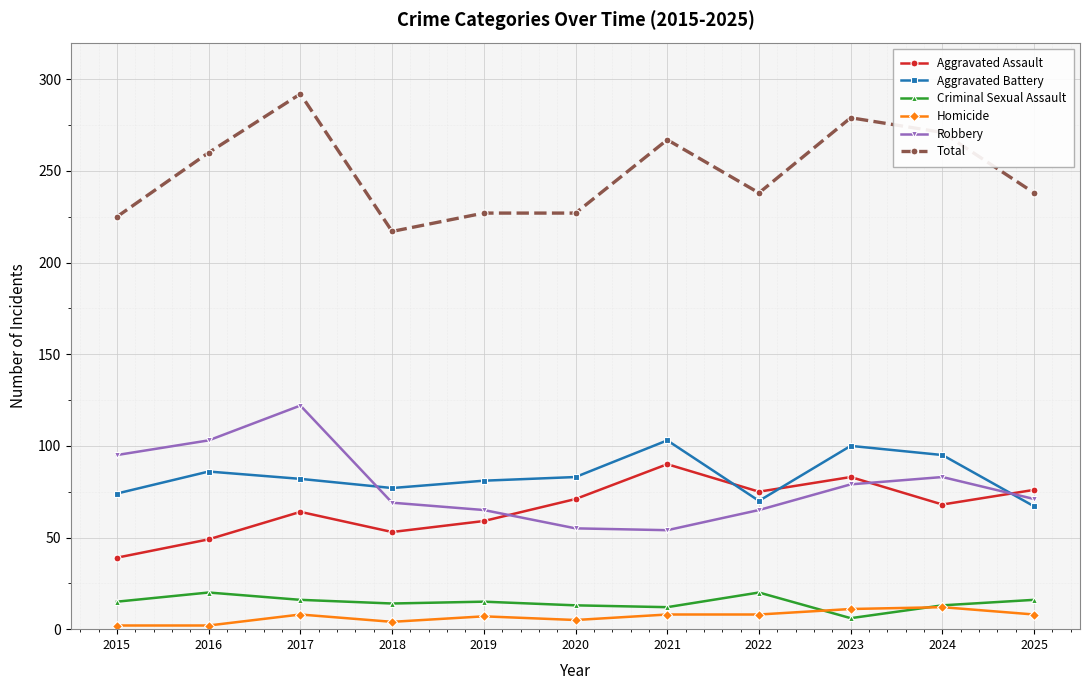

What is the value of the Homicide point at the 3rd from the left?

8